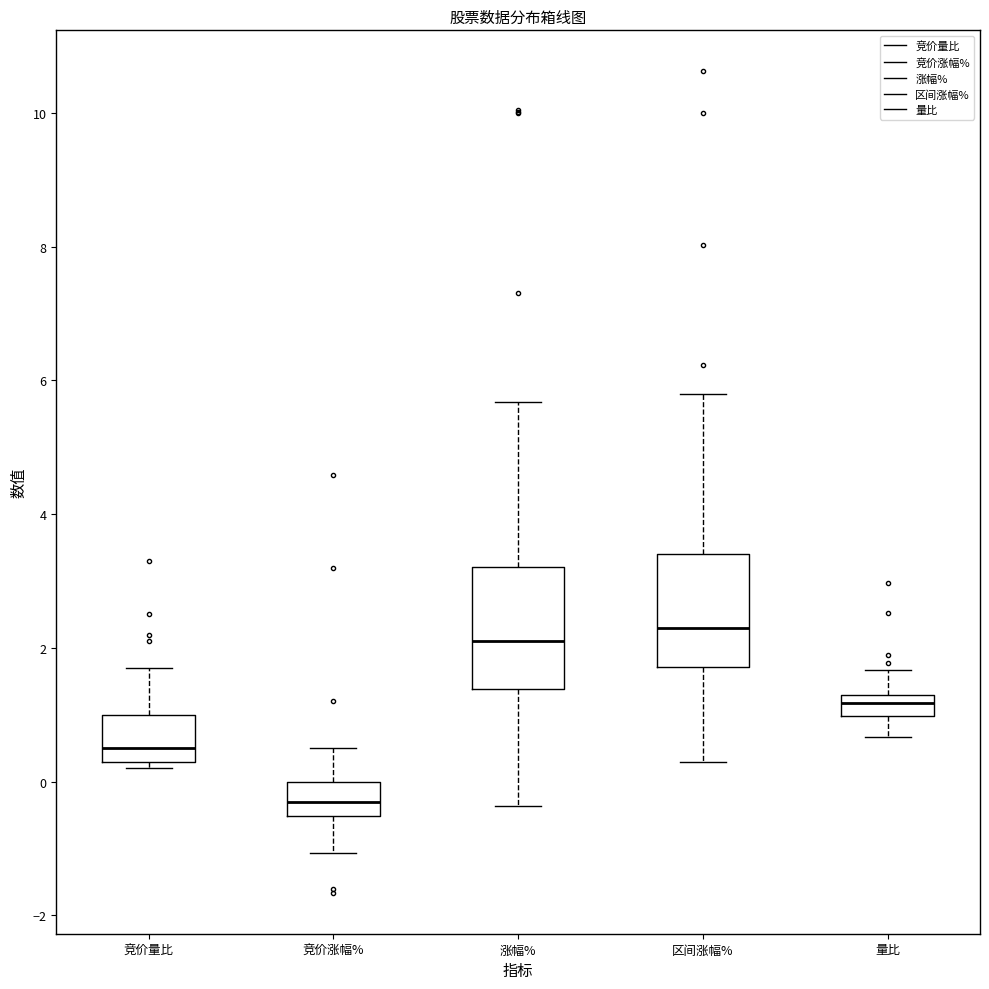

Where is the lower edge of the box for 涨幅% on the y-axis? The values are not printed on the chart, so give them approximately, as read against the axis.

1.4